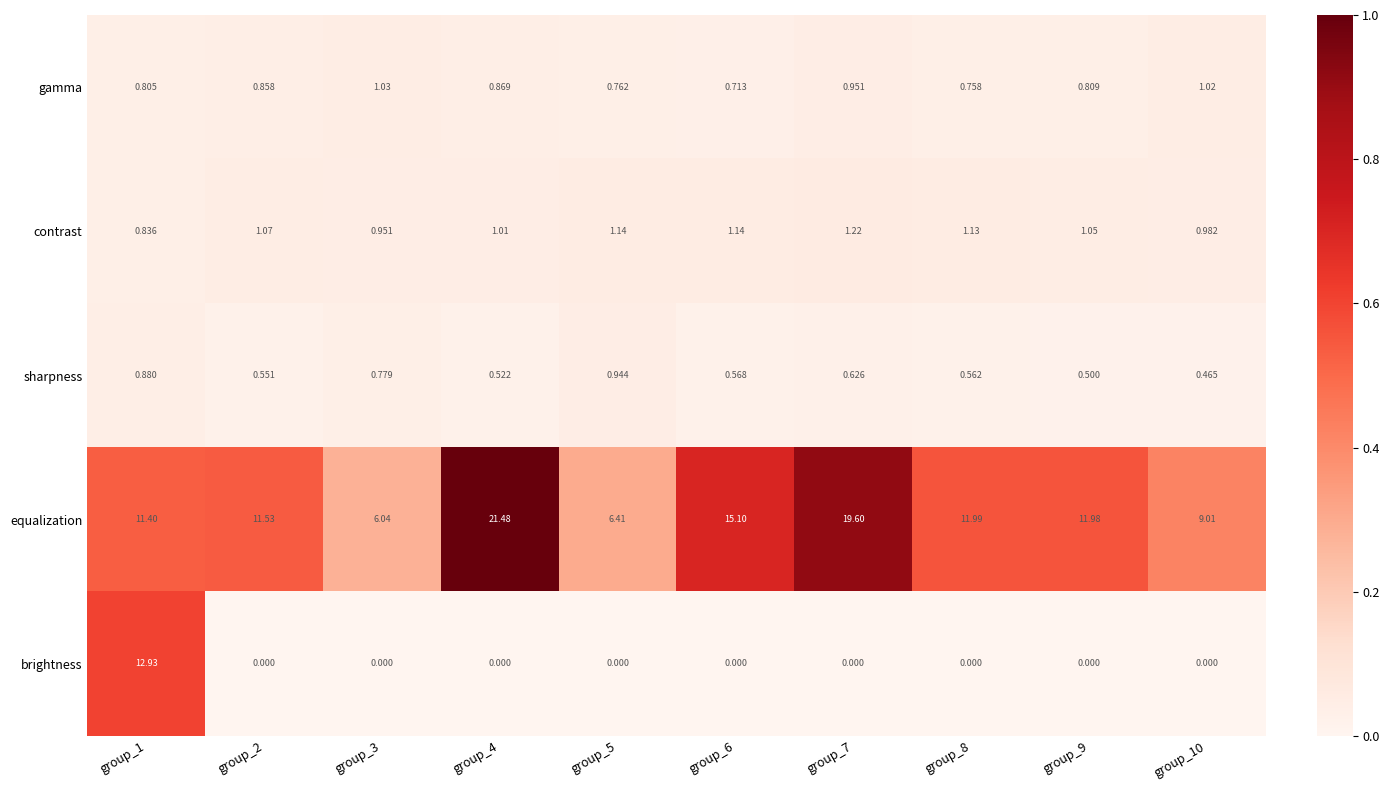

At how many categories does at least one series exceed 0?

10